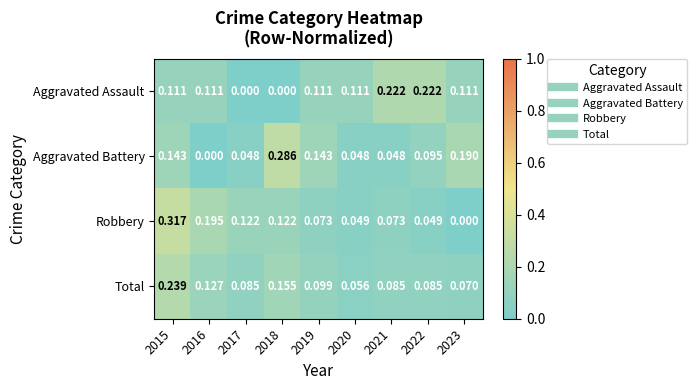

Rank the series at 2018 from lowest to highest value.

Aggravated Assault, Robbery, Total, Aggravated Battery